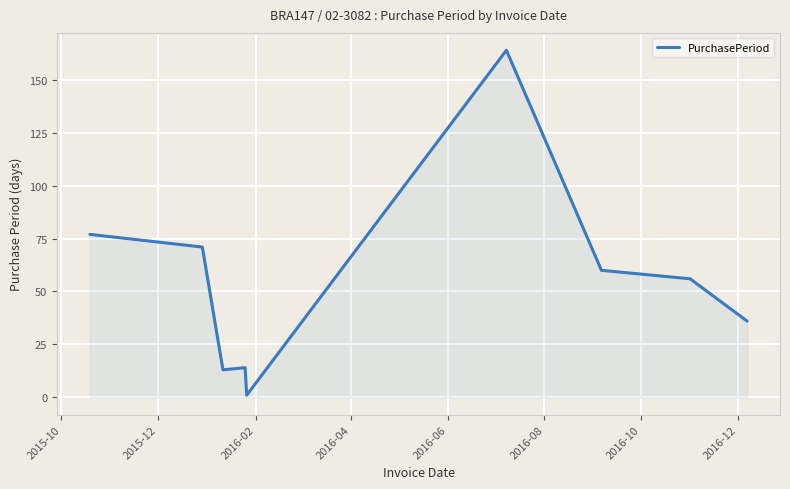

What is the difference between the maximum and minimum values?

163